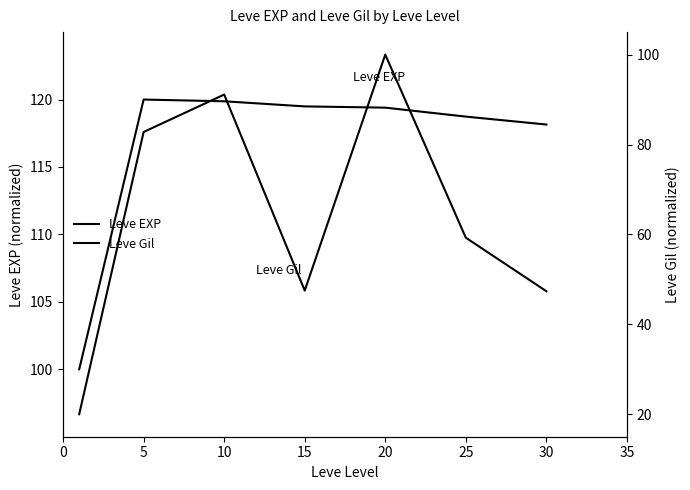

Reading left to right, transcribe all the data shown in this chart.

Leve EXP: 100.0	120.0	119.9	119.5	119.4	118.7	118.1
Leve Gil: 20.0	82.8	91.1	47.5	100.0	59.3	47.4